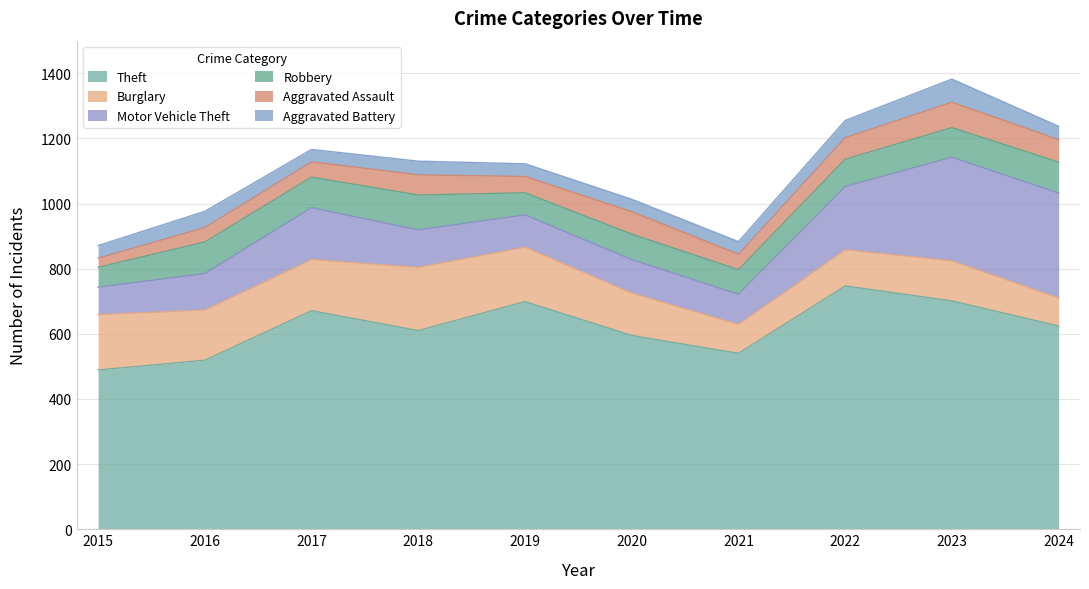

How many values in the Burglary series are below 154?

5